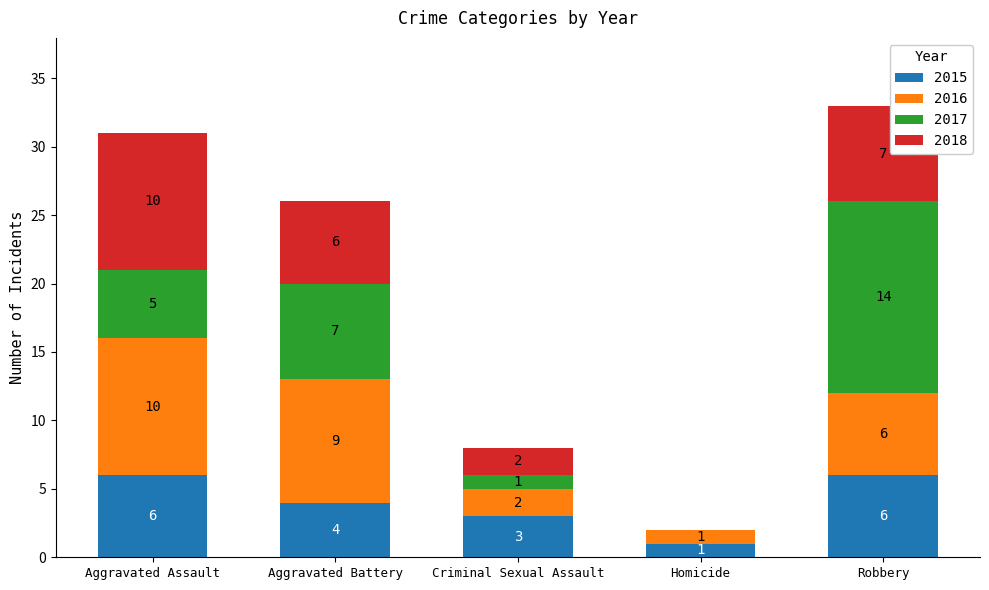

The 2015 series shows 9 at Robbery. True or false?

False